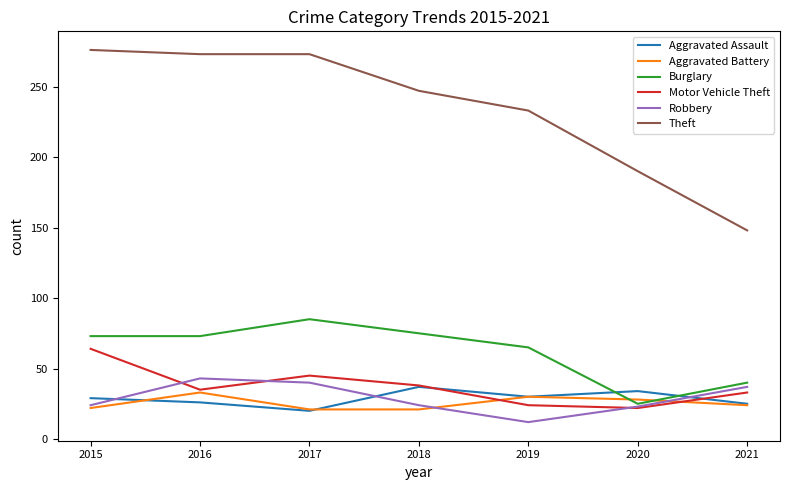

Which series has the widest spread of values?

Theft